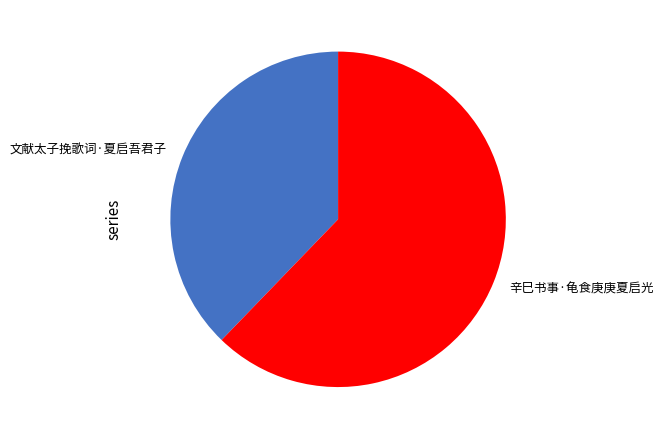

What is the ratio of the value at 文献太子挽歌词·夏启吾君子 to the value at 辛巳书事·龟食庚庚夏启光?

0.6